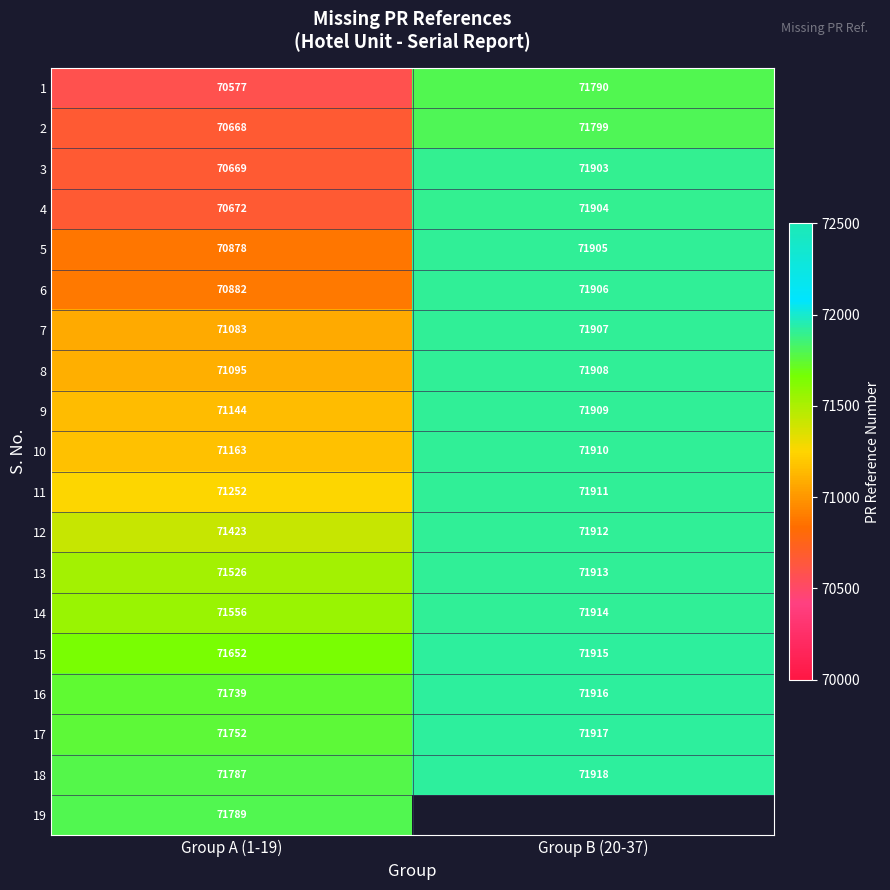

The 6 series shows 106888.9 at Group B (20-37). True or false?

False